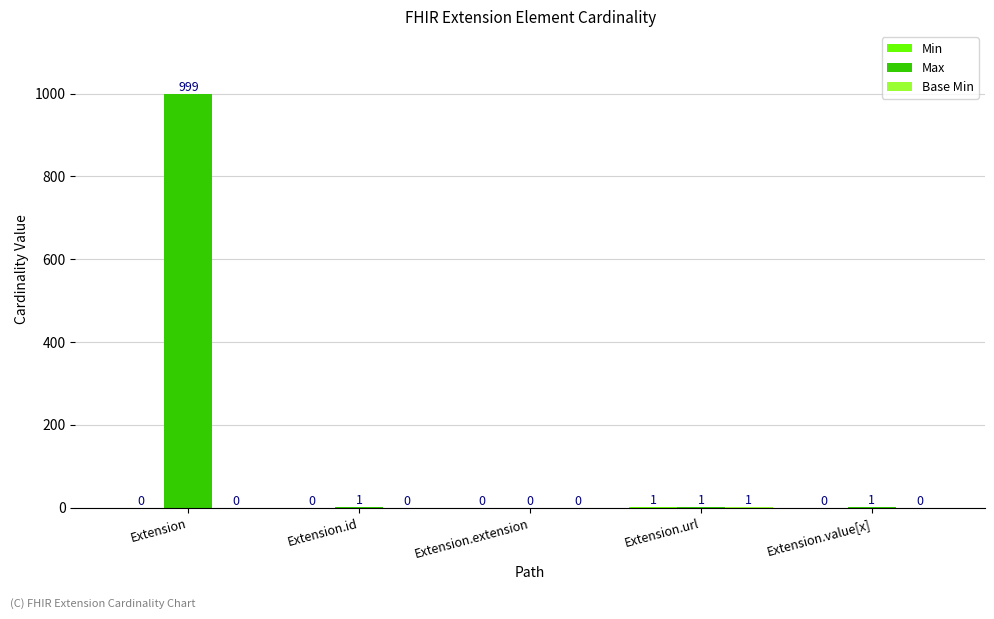

At which label does Max first exceed 1?

Extension